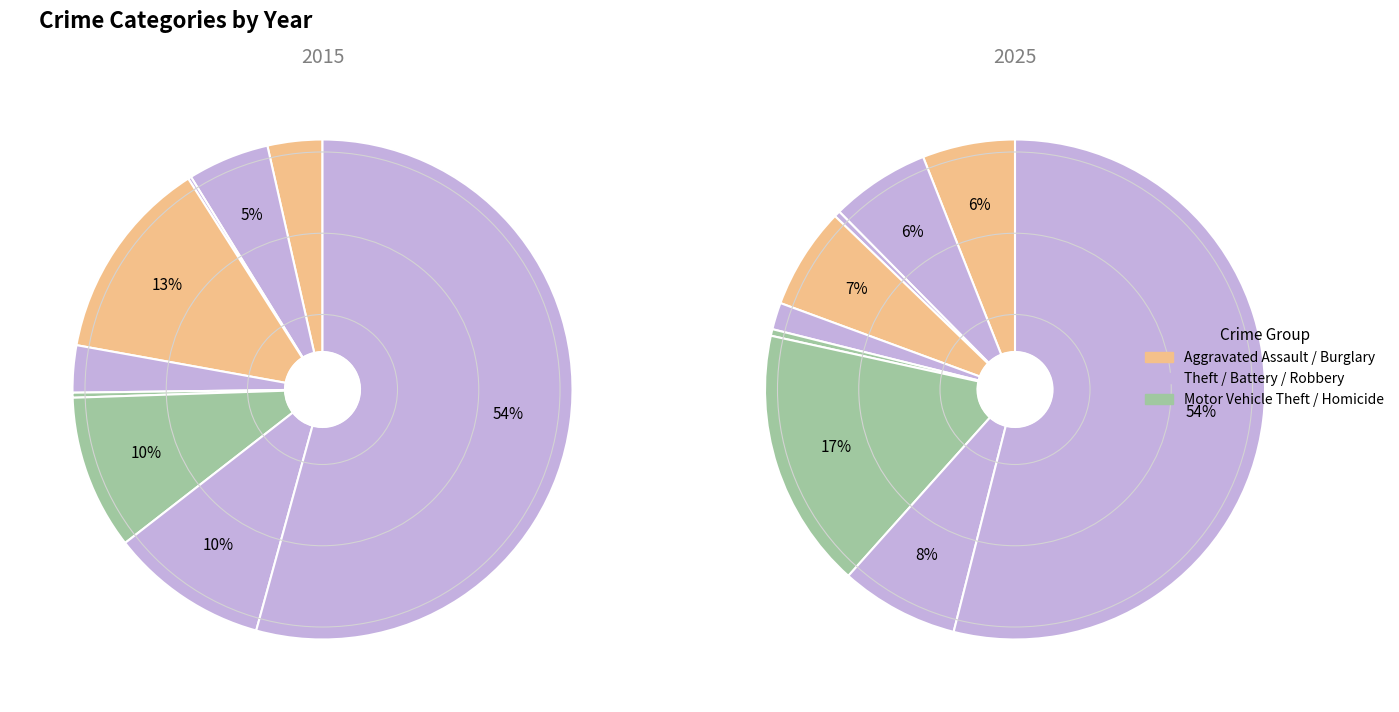

How many segments does this pie chart have?

9